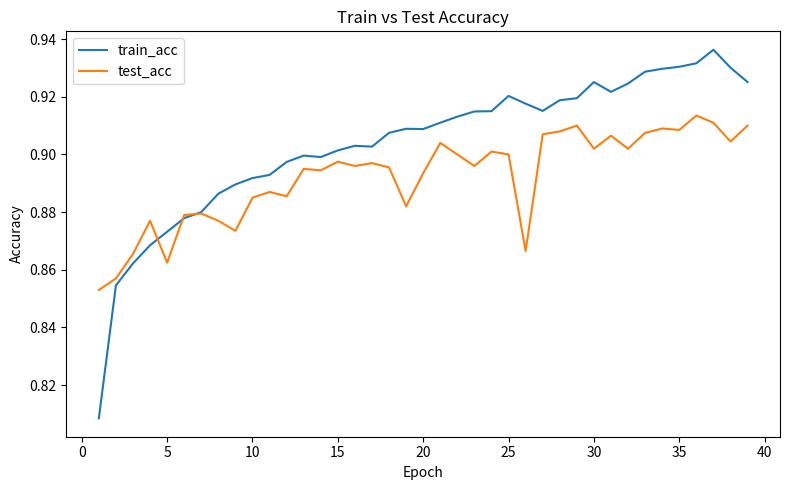

Which series has the largest range (max minus min)?

train_acc